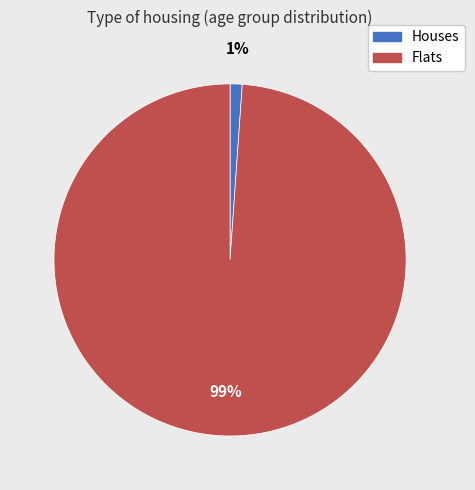

Between Flats and Houses, which is larger?

Flats